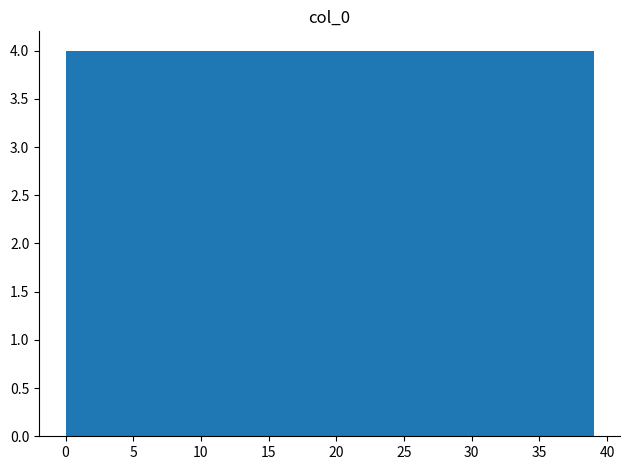

What is the height of the bar covering 3.9 to 7.8 on the x-axis? Neither the bar edges nor the heights are printed on the chart, so give them approximately, as read against the axes.

4